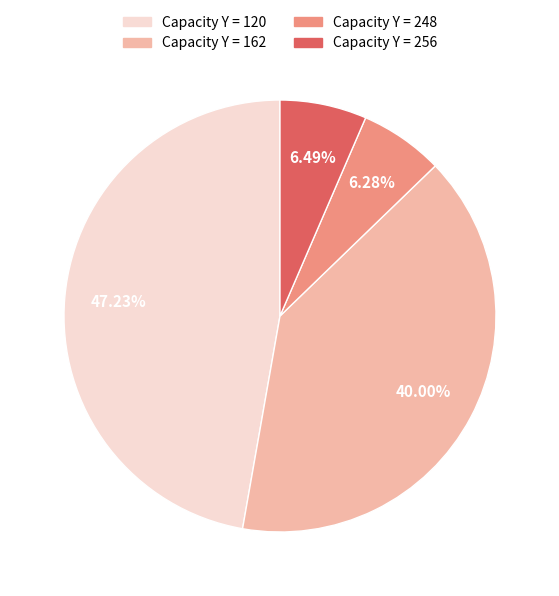

Does any single category account for the majority?

No